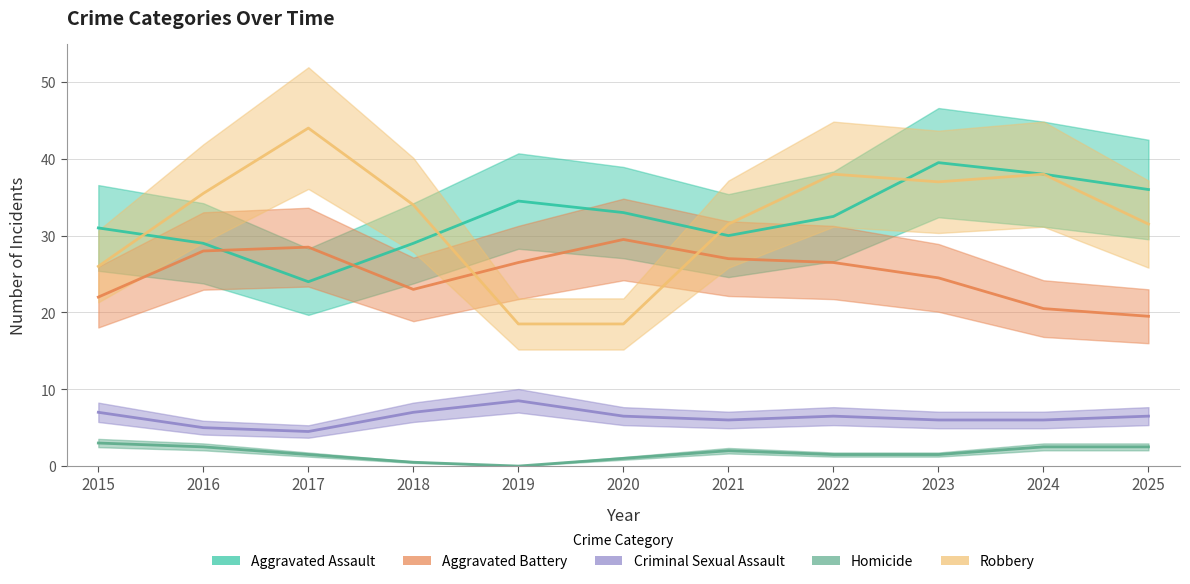

What is the value of the Aggravated Battery point at the 6th from the left?

29.5